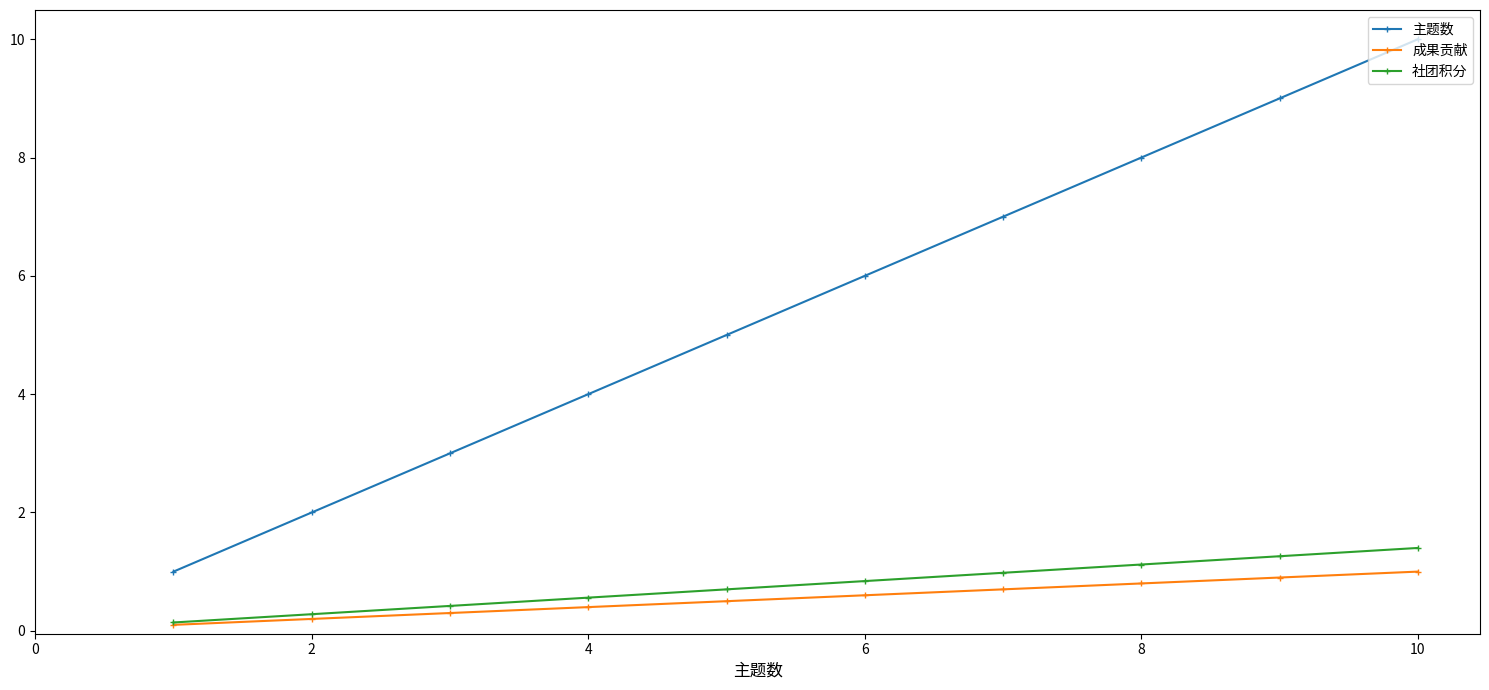

True or false: 主题数 has more than 2 interior local peaks.

False